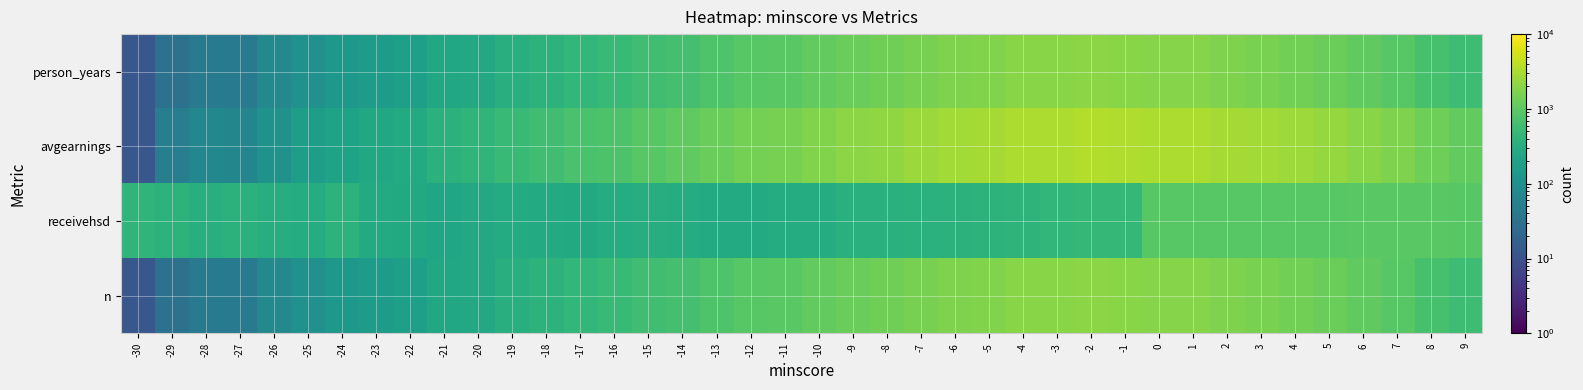

Which series has the largest range (max minus min)?

avgearnings